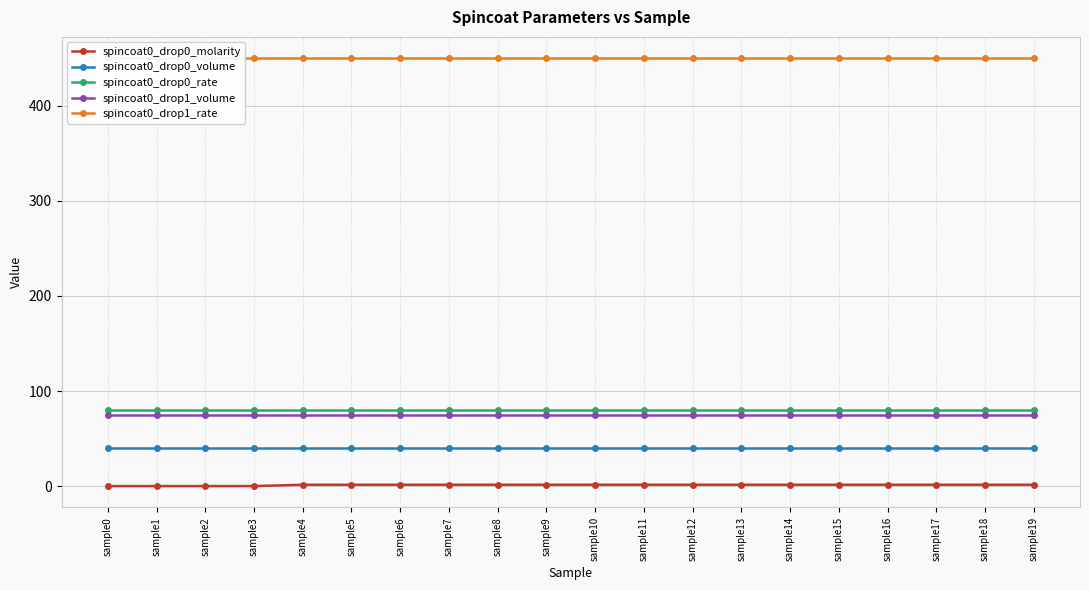

True or false: spincoat0_drop0_rate has a value of 80.0 at sample13.

True